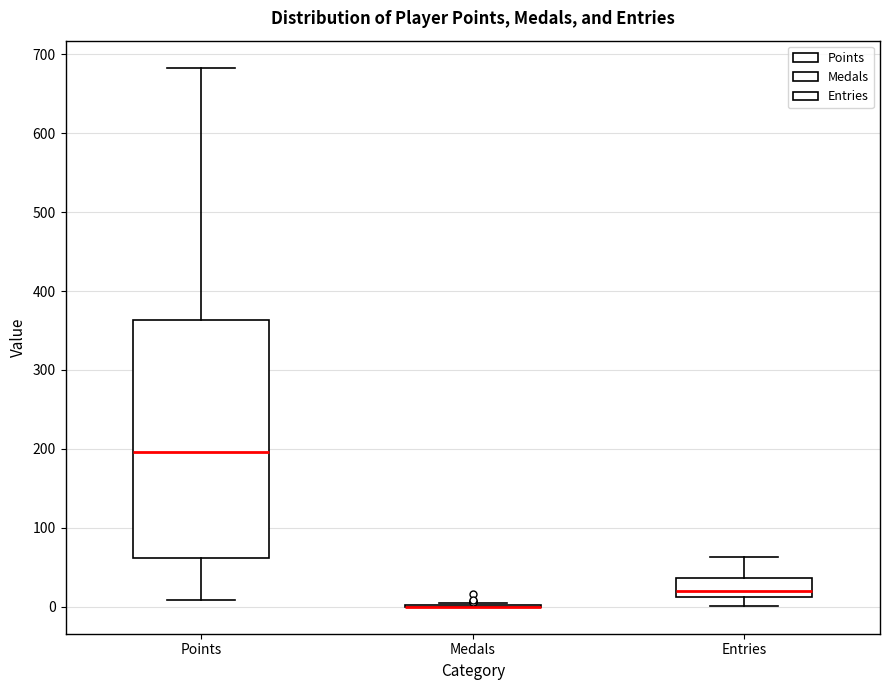

Reading left to right, read every box against the y-axis: the position of its median line, the range the box covers, and the ends of its whiskers. The values are not printed on the chart, so give them approximately, as read against the axis.

Points: median 200, box 60 to 360, whiskers 10 to 680
Medals: box collapsed to a line at 0, whiskers 0 to 10
Entries: median 20, box 10 to 40, whiskers 0 to 60